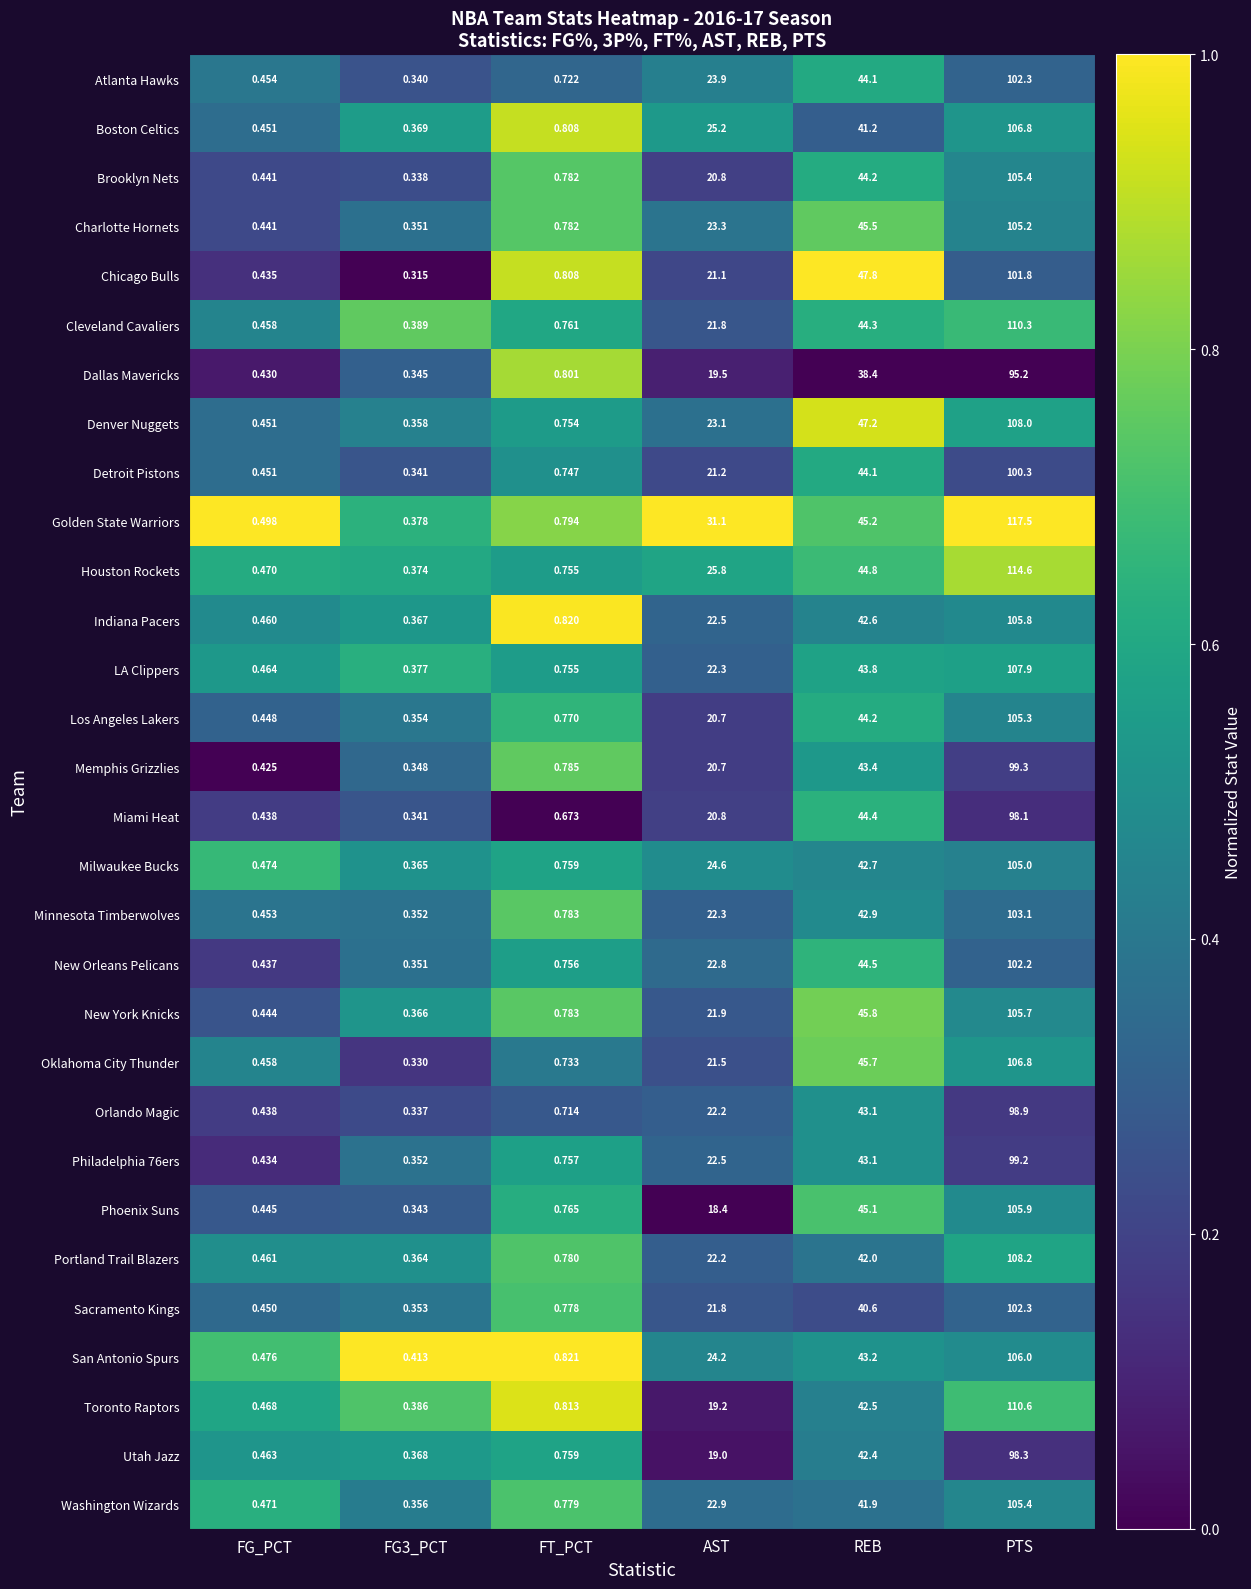

At which category is the sum across all series the highest?

PTS